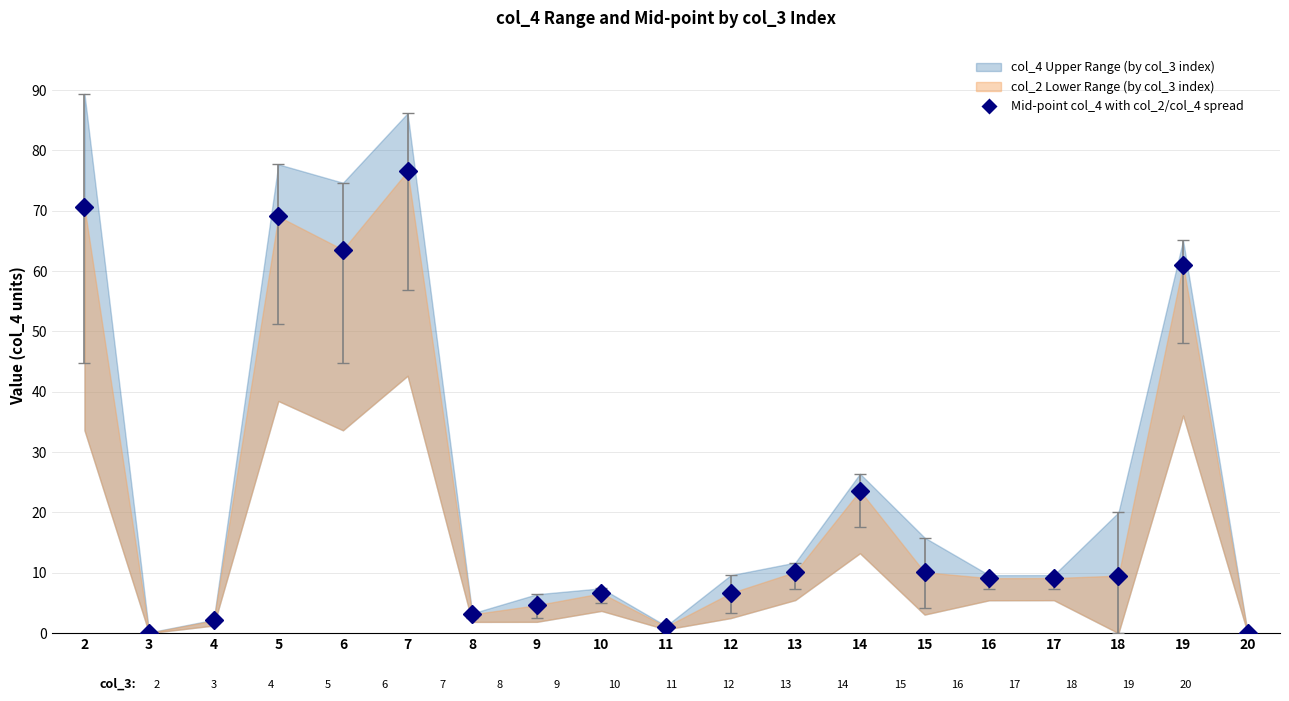

What is the spread (max minus min) of values at 20?

0.1